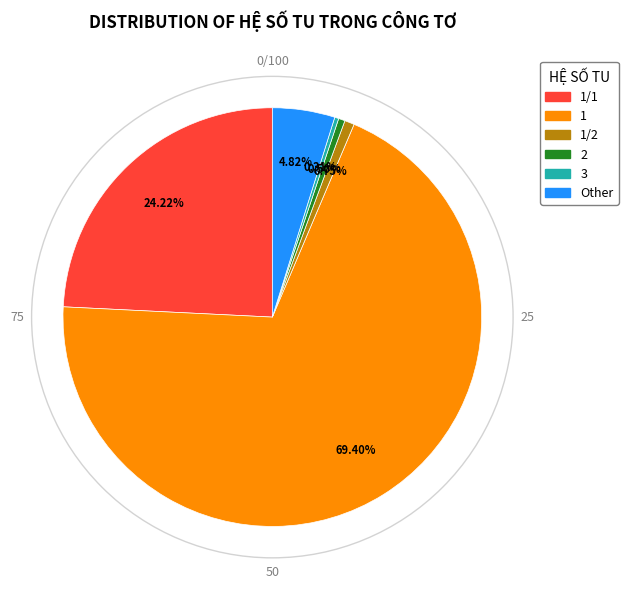

Which slice is the largest?

1